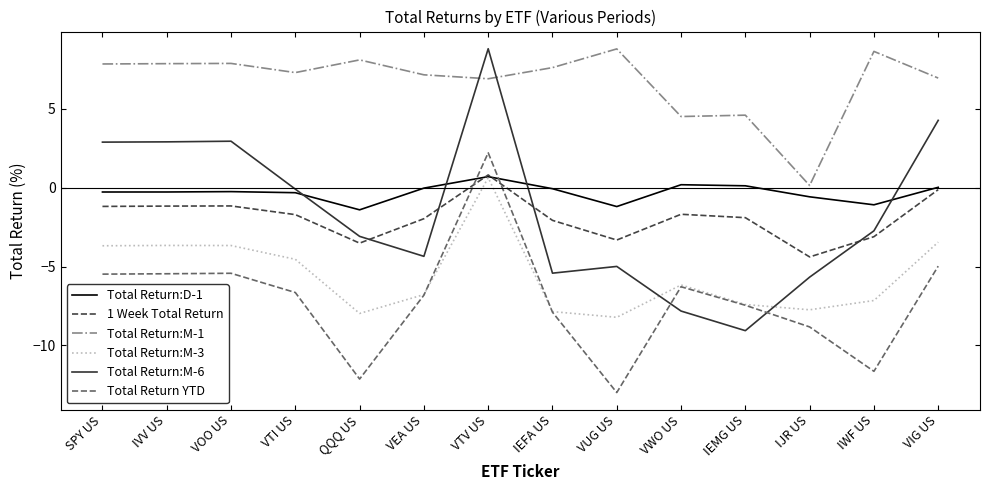

Which series changed the most between VUG US and IWF US?

Total Return:M-6